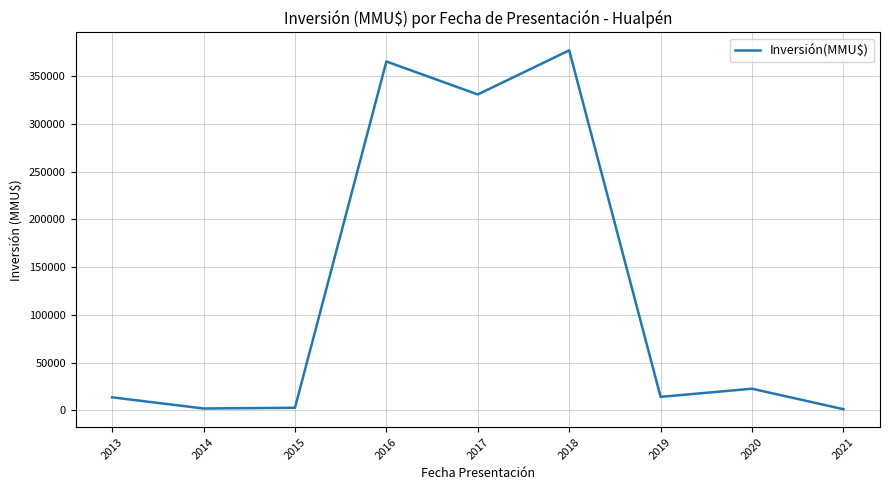

At which category does the chart reach its peak across all series?

2018